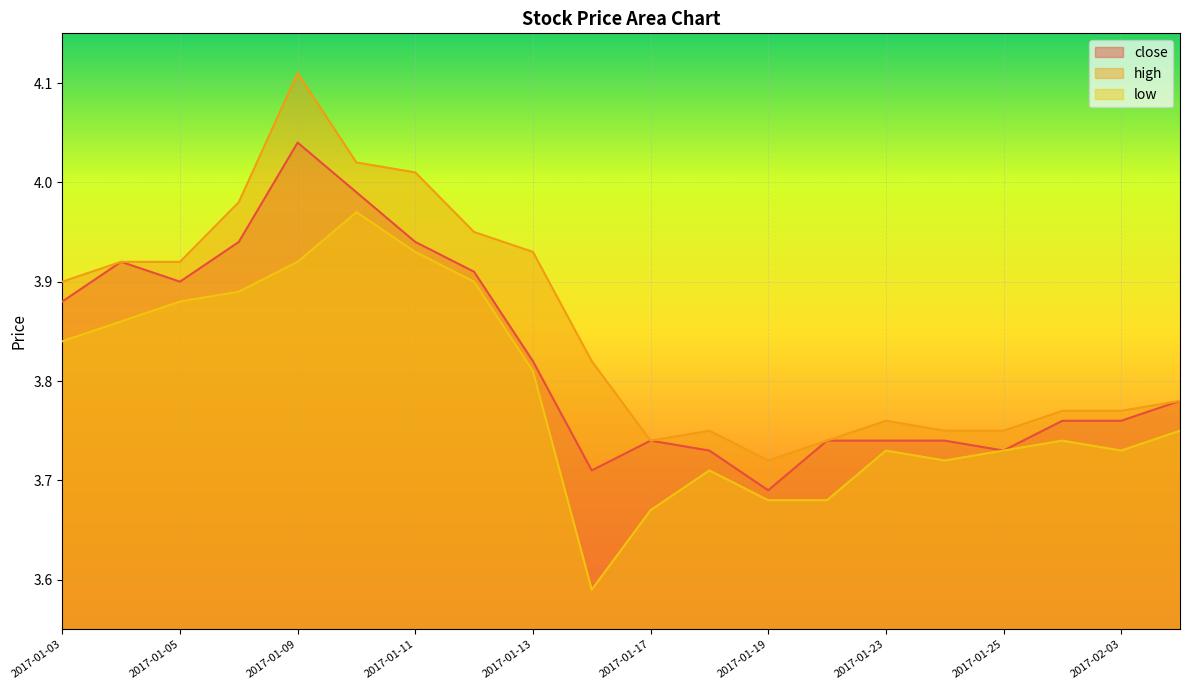

What value does the high series have at 2017-01-03?

3.9